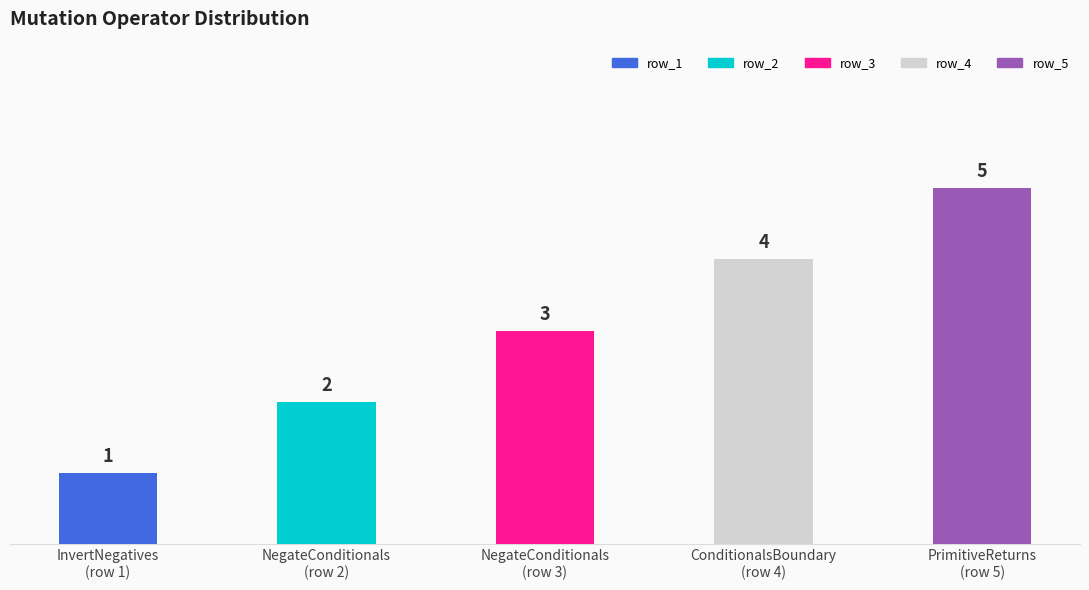

The value at 9 is 7. True or false?

False